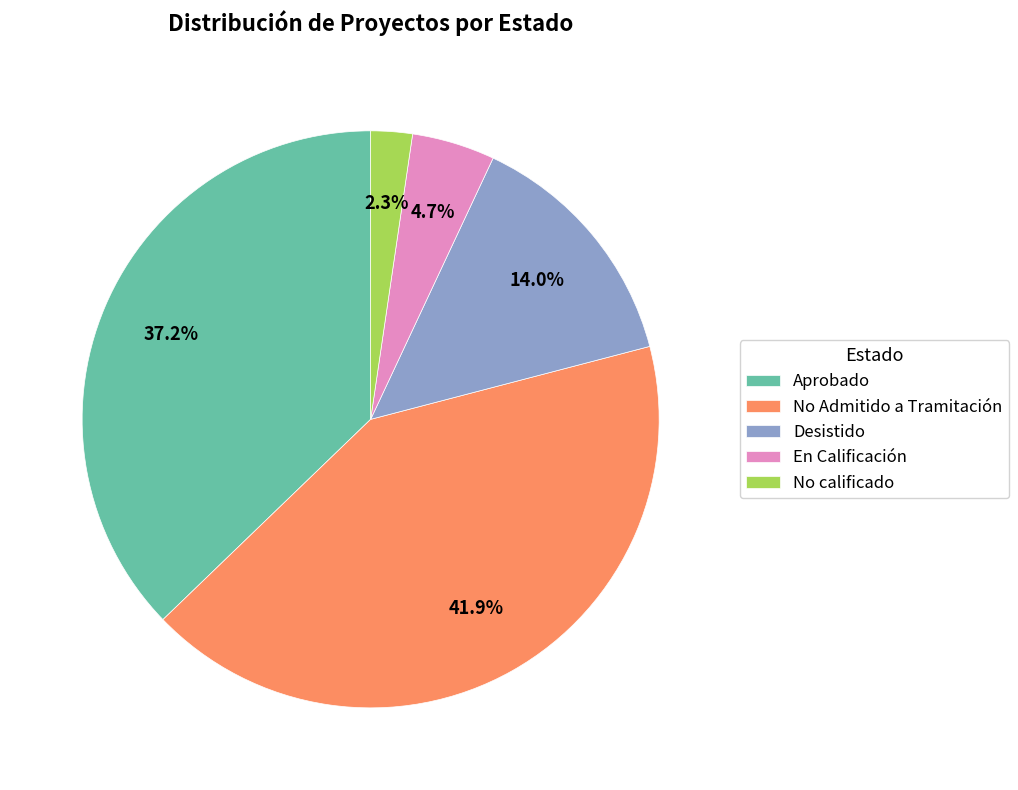

To the nearest percent, what is the difference between the No calificado and No Admitido a Tramitación slice percentages?

40%